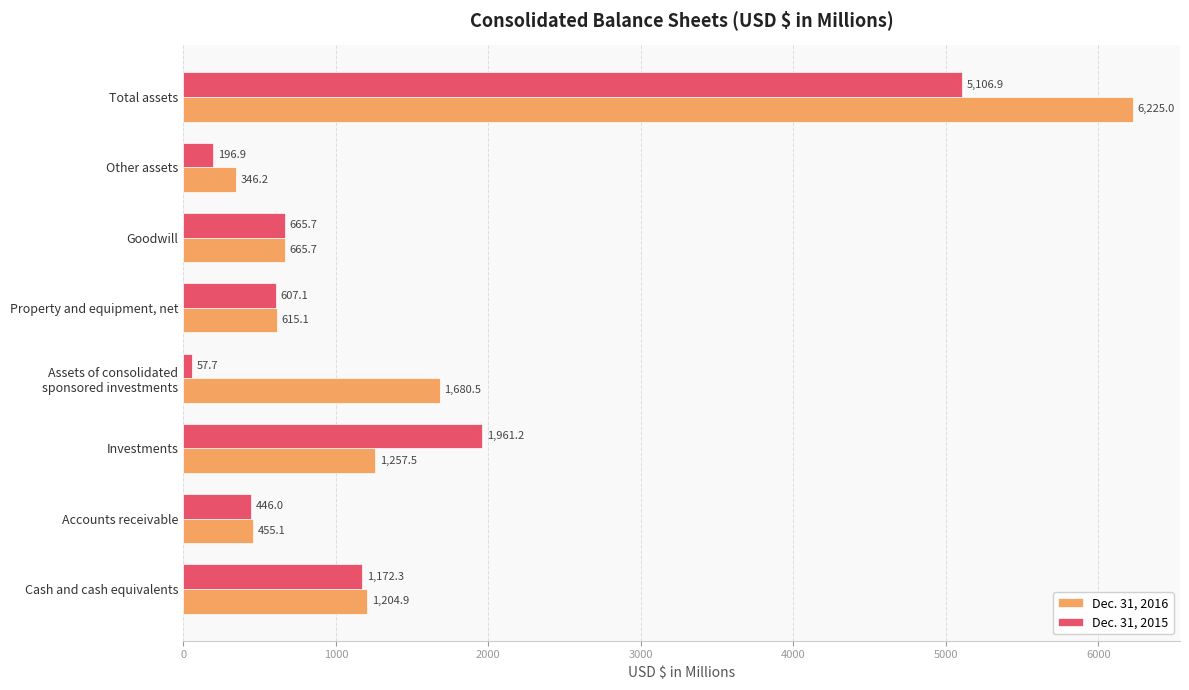

Rank the series by their maximum value, from lowest to highest.

Dec. 31, 2015, Dec. 31, 2016